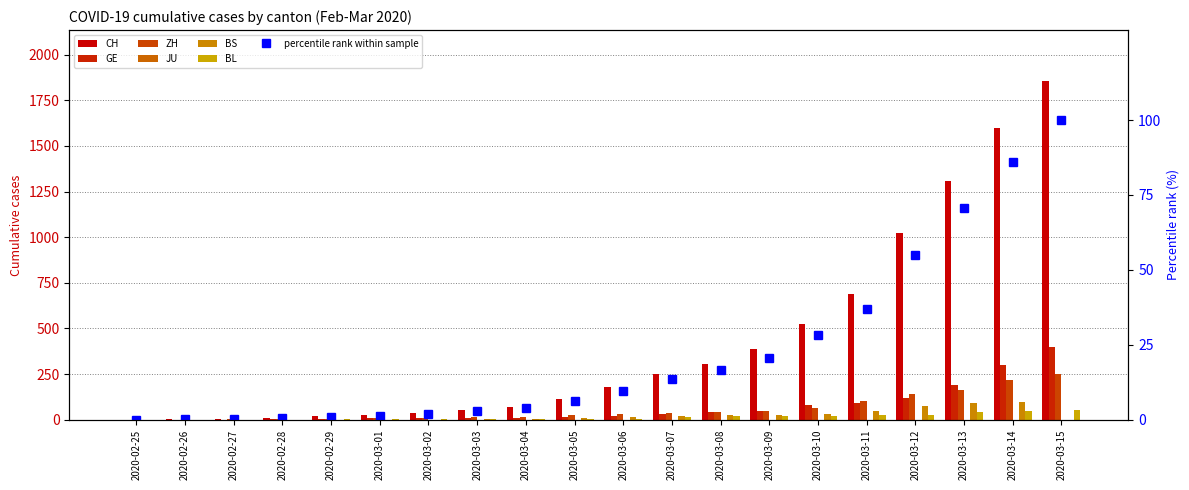

What is the average value of the CH series?

423